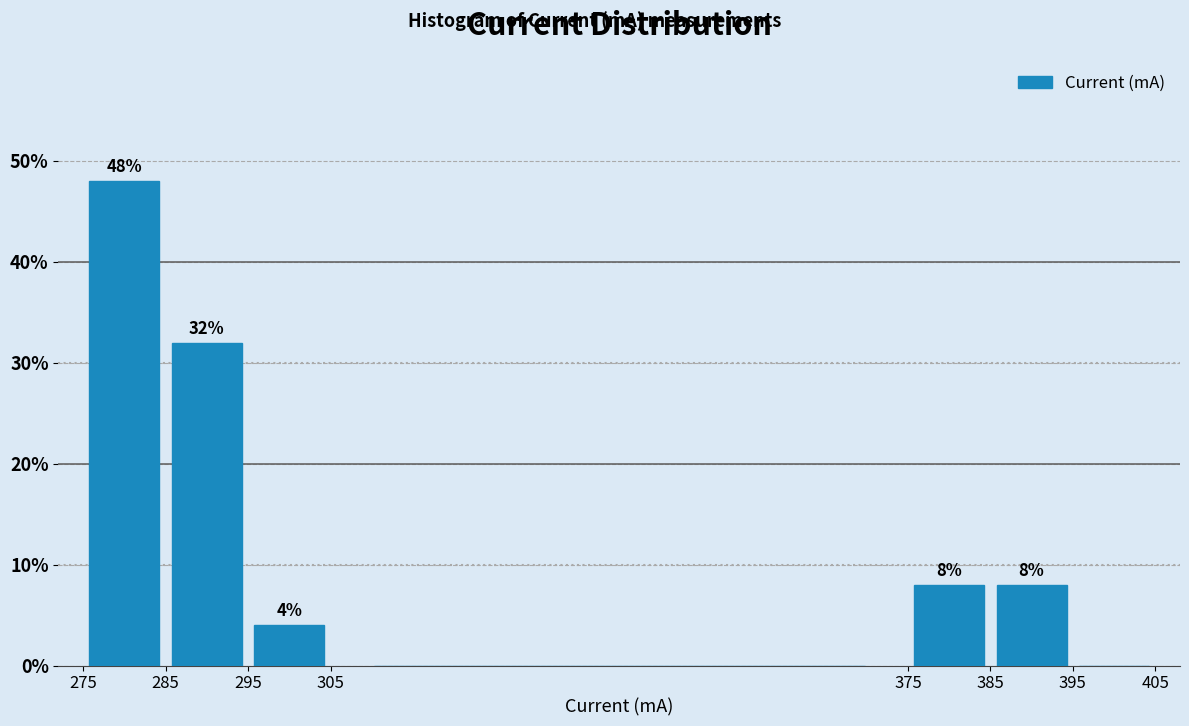

Which range on the x-axis has the tallest bar?

275 to 285